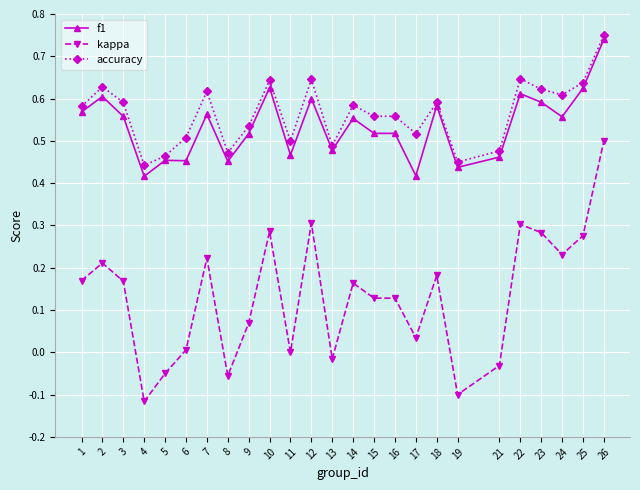

Where is the first local maximum for f1?

2